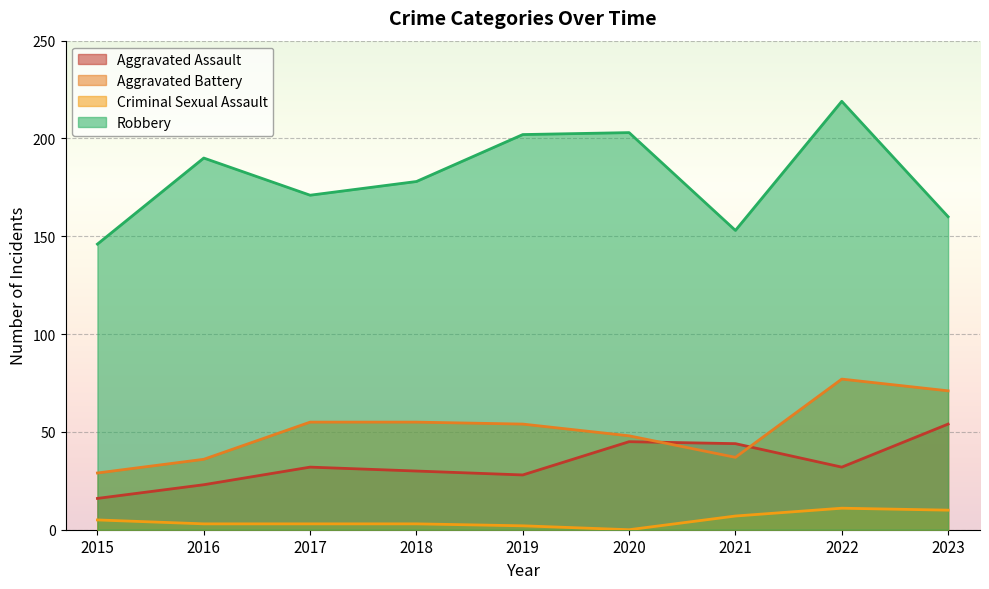

Which series ends up on top after the final intersection of Aggravated Assault and Aggravated Battery?

Aggravated Battery